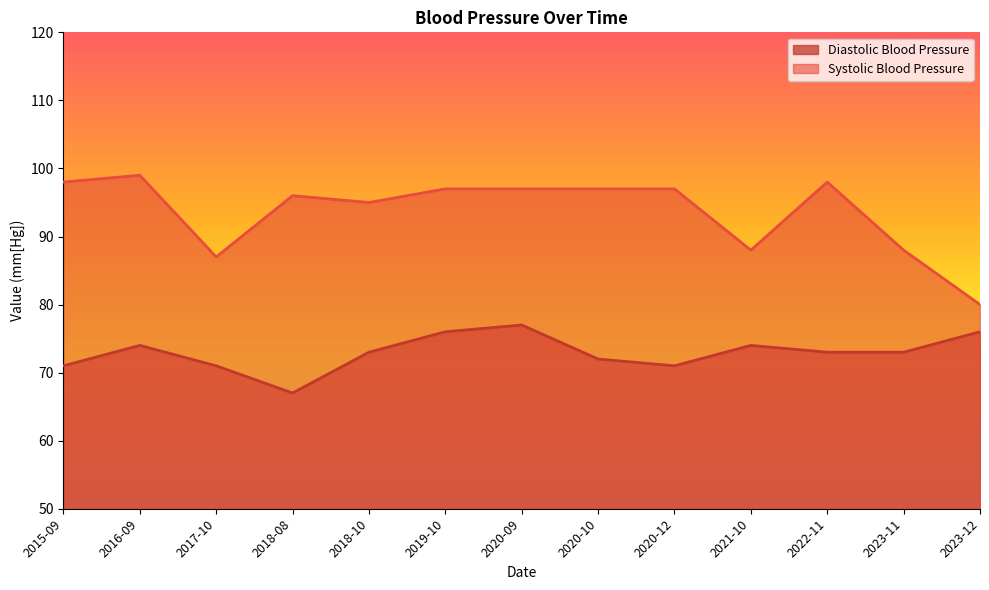

Reading right to left, transcribe all the data shown in this chart.

Diastolic Blood Pressure: 76	73	73	74	71	72	77	76	73	67	71	74	71
Systolic Blood Pressure: 80	88	98	88	97	97	97	97	95	96	87	99	98